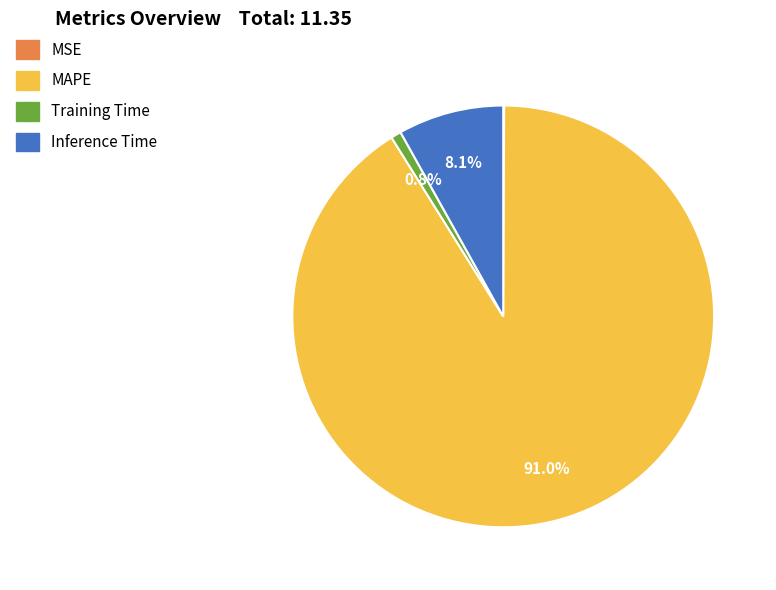

The Training Time slice represents 11% of the pie. True or false?

False